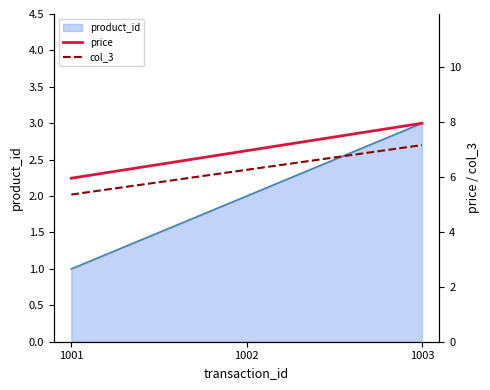

Is it true that price equals 10.3 at 1003?

False